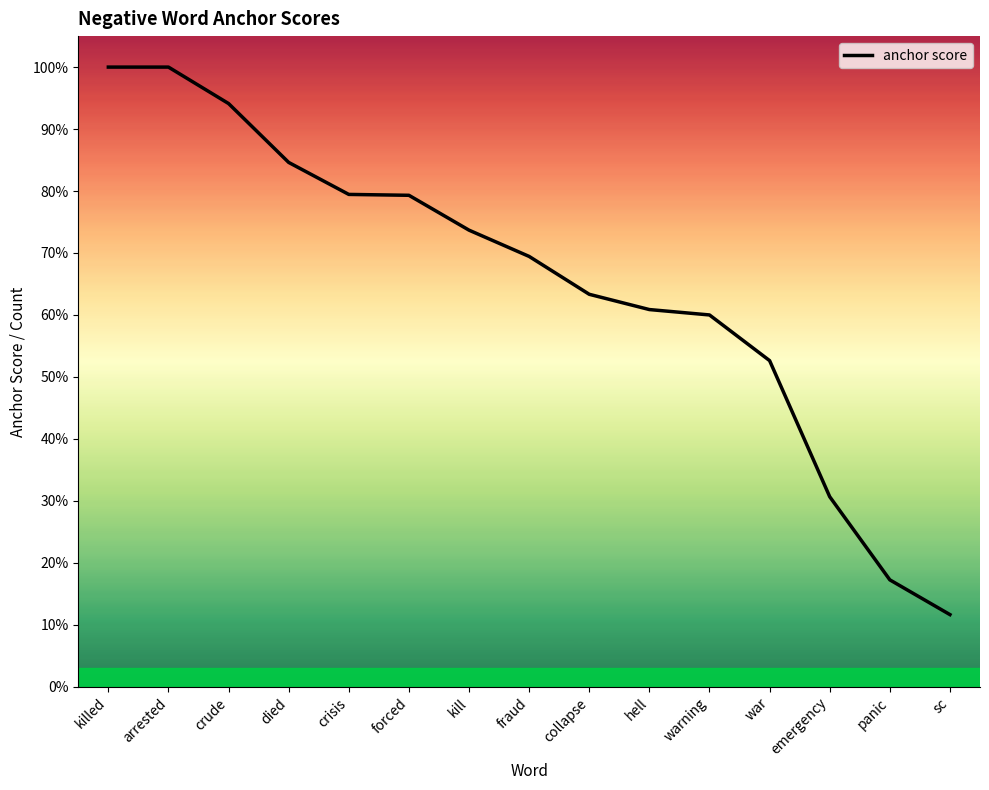

What is the label of the 14th point from the right?

arrested